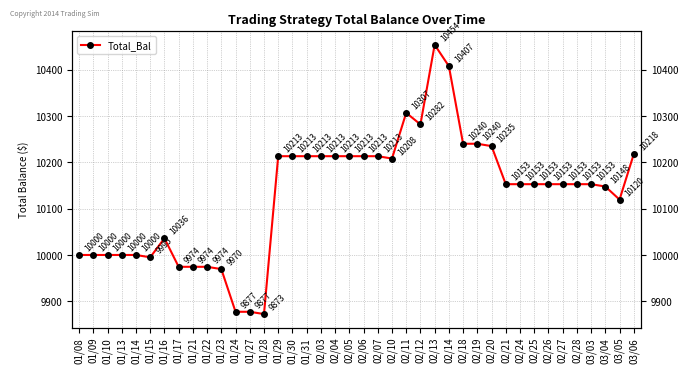

What is the average value?

10129.6